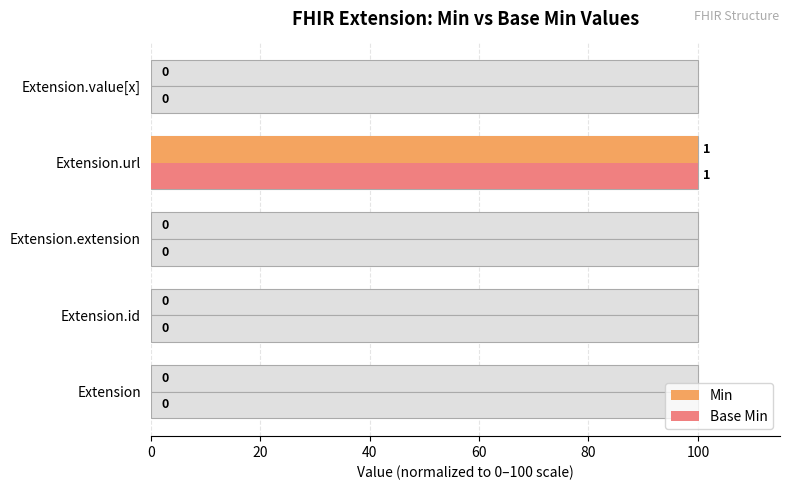

What is the difference between the maximum and minimum values in the Base Min series?

100